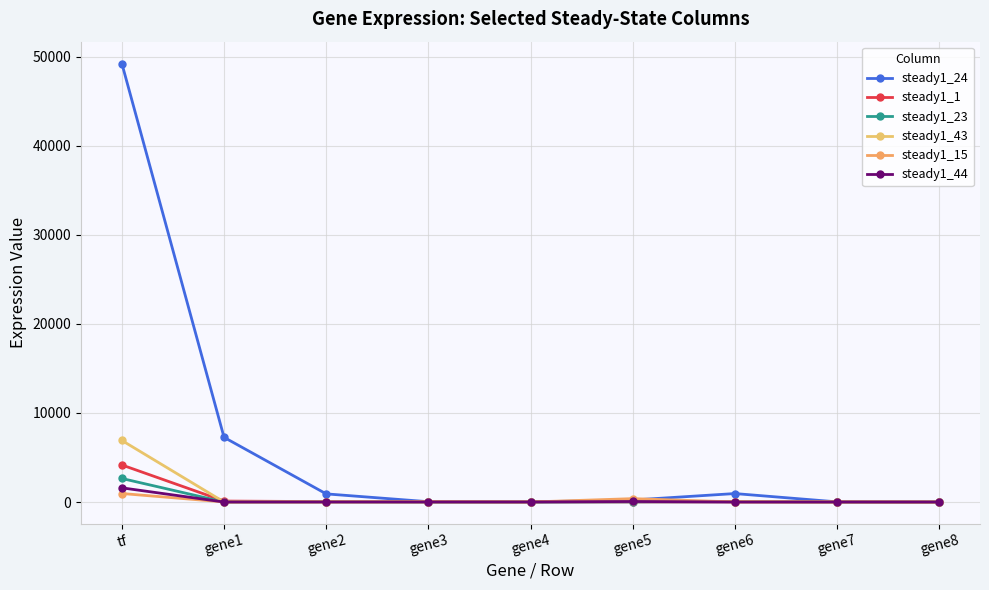

Does the chart have visible grid lines?

Yes